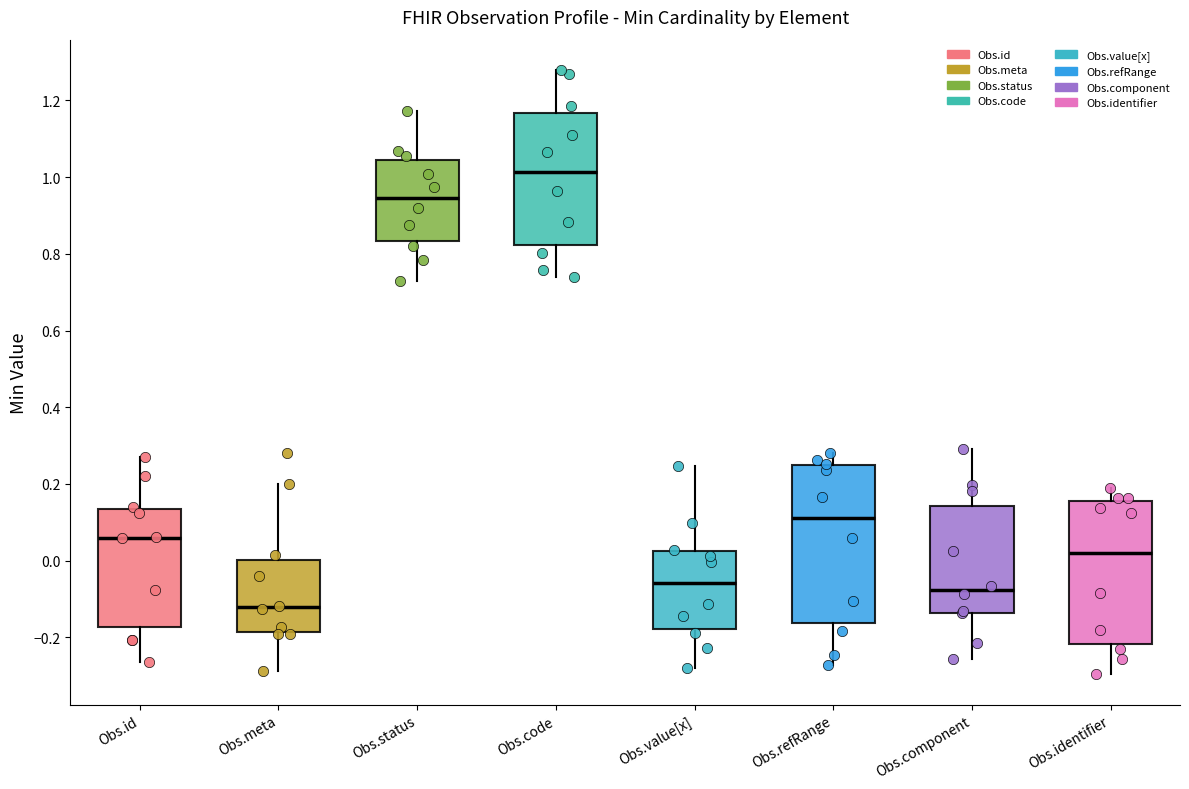

Which box is the tallest, from its lower edge to its upper edge?

Obs.refRange